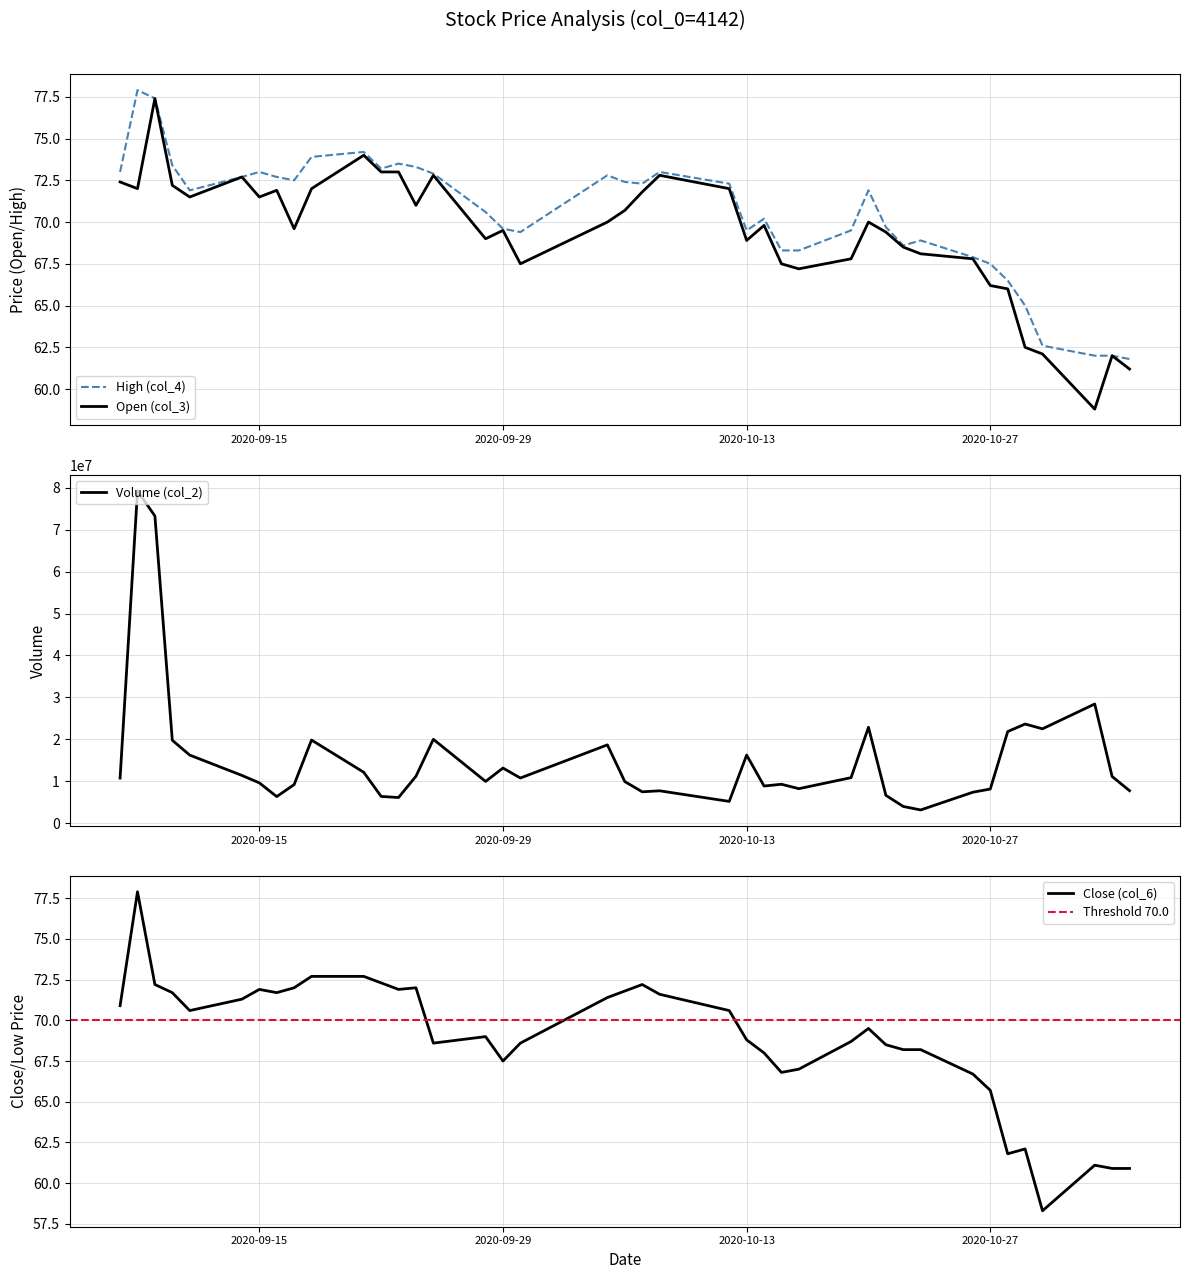

Which series has the largest range (max minus min)?

col_2